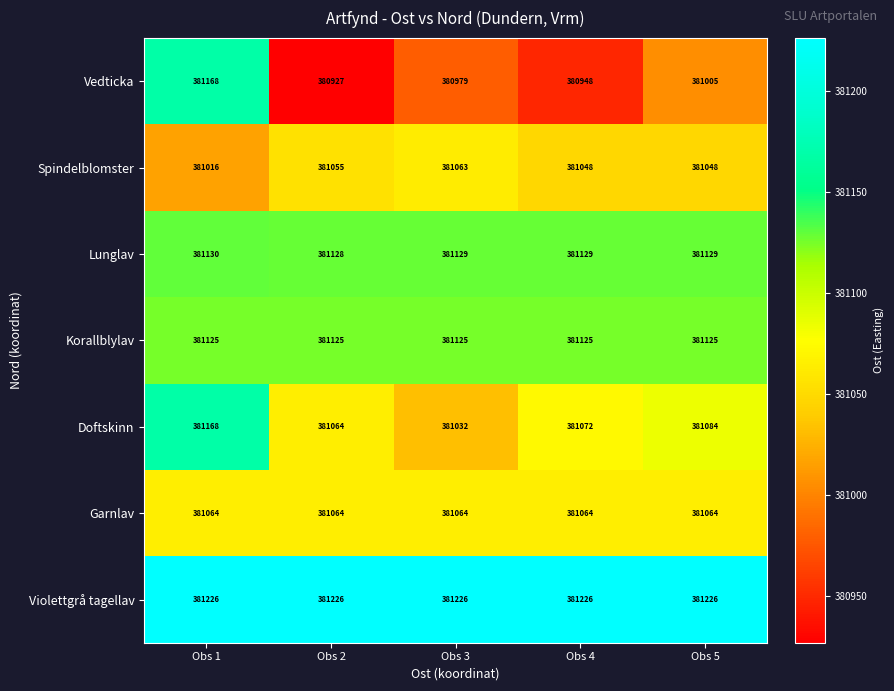

Which category has the lowest value in the Doftskinn series?

Obs 3